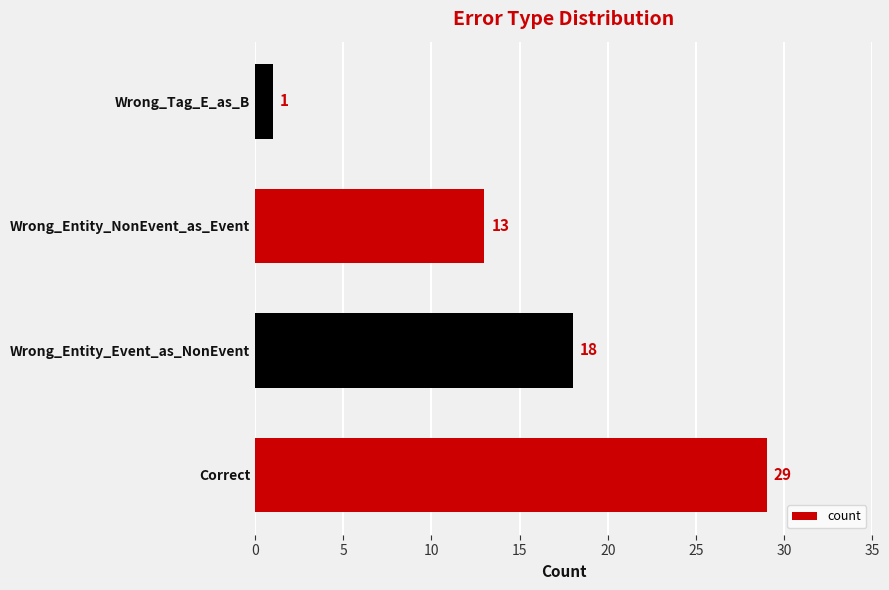

What is the average value?

15